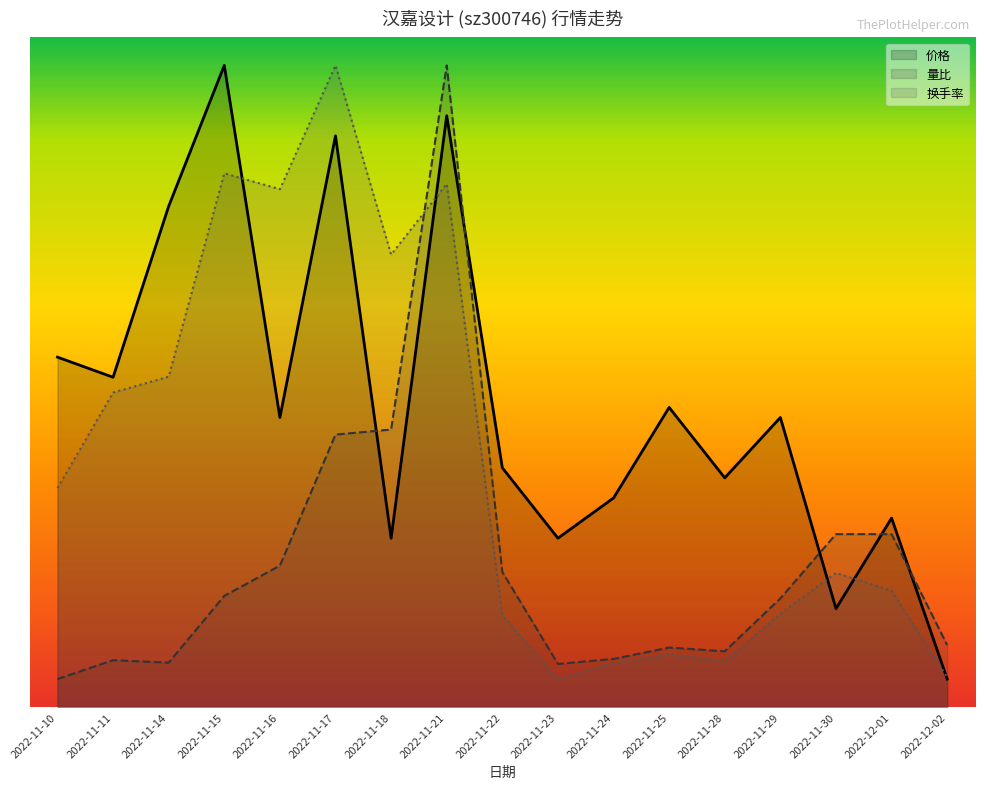

At which category is the sum across all series the highest?

2022-11-21